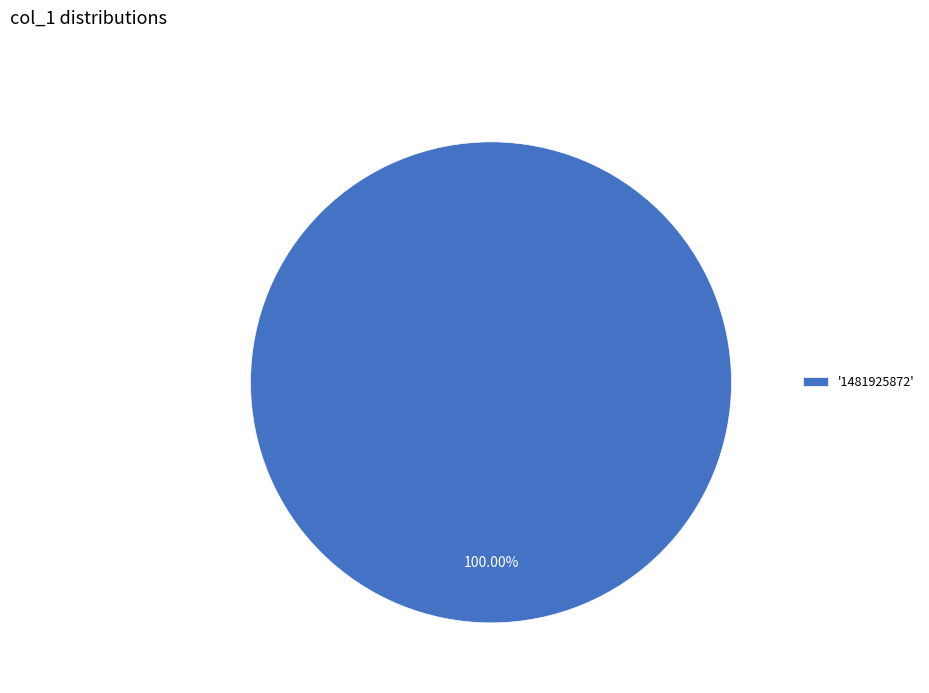

Which category accounts for the majority?

'1481925872'